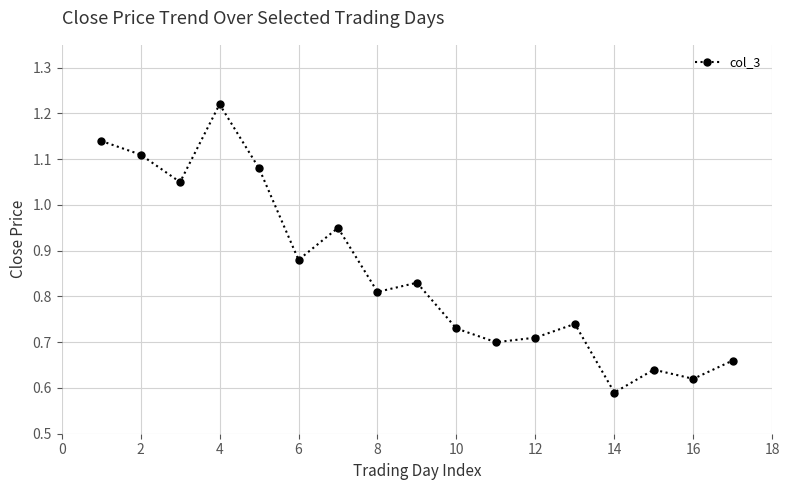

True or false: the data has more than 2 interior local peaks.

True